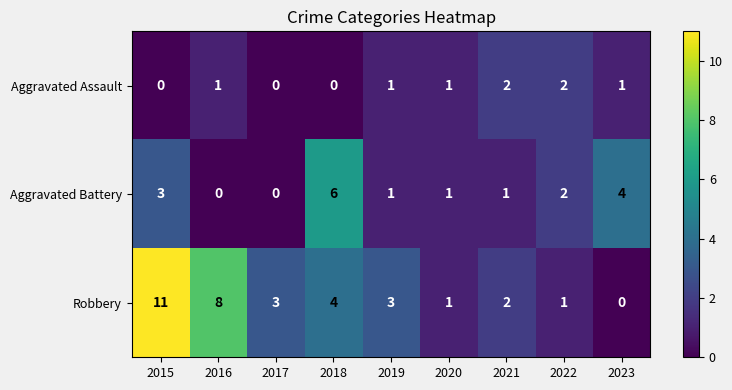

Which series changed the most between 2016 and 2023?

Robbery